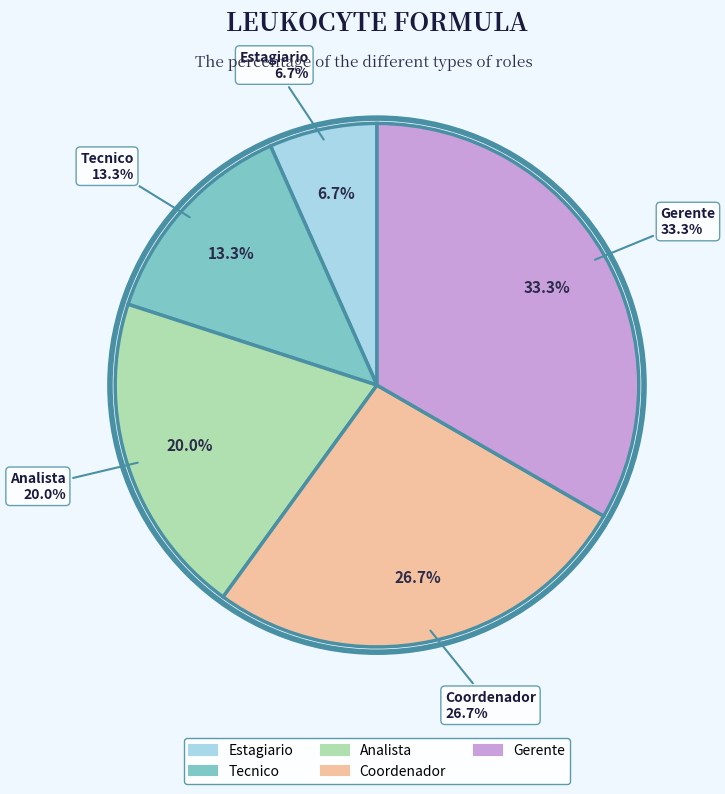

What portion of the pie excludes Analista?

80.0%